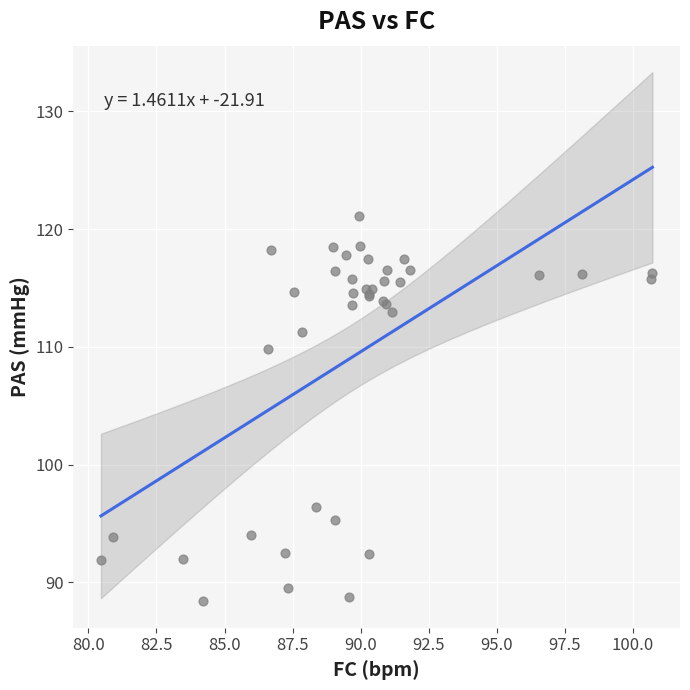

What Y value in the scatter plot is closest to 104?

109.8